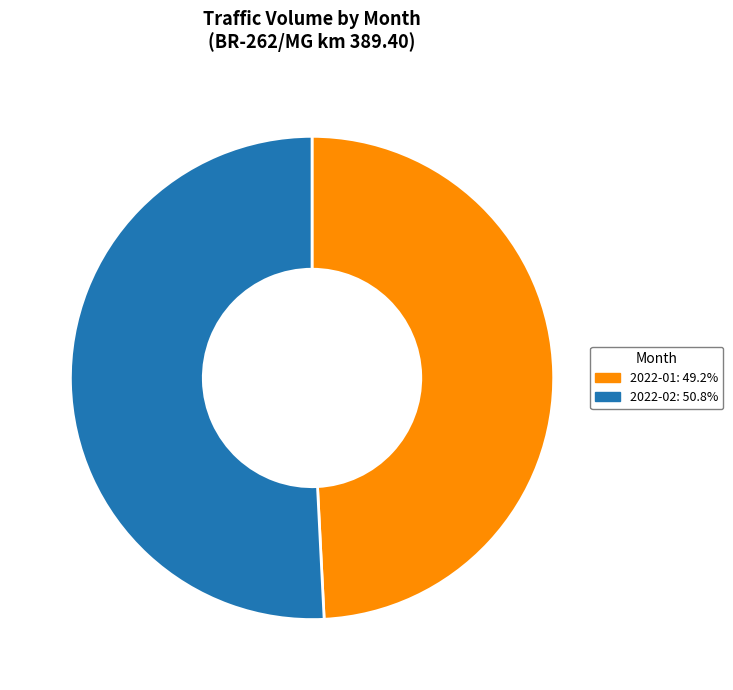

The 2022-02 slice represents 57% of the pie. True or false?

False